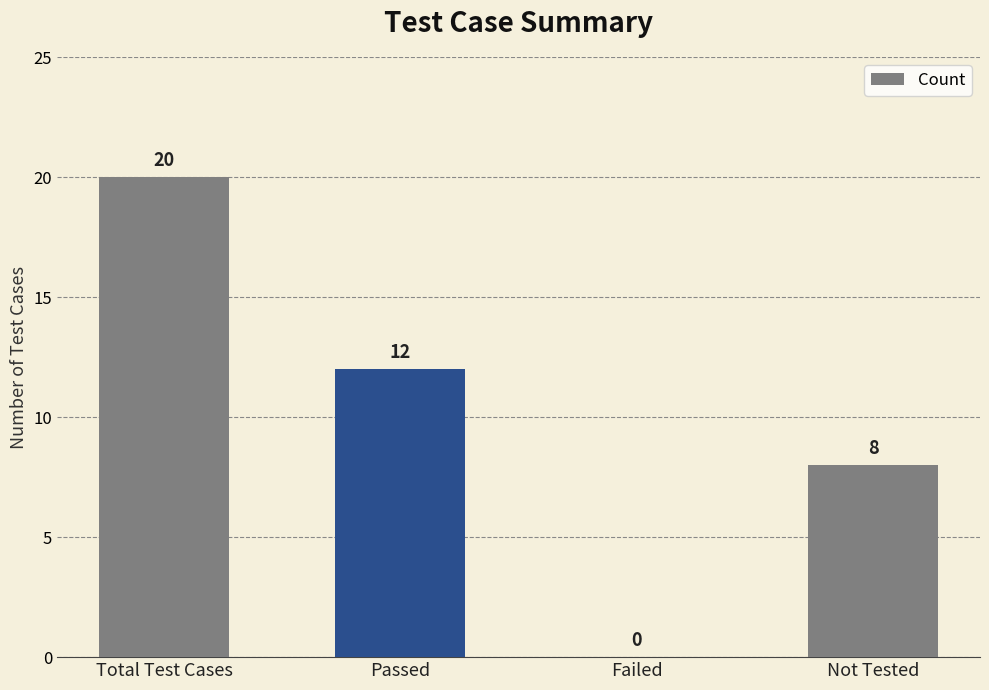

Is it true that the value at Total Test Cases is 20?

True